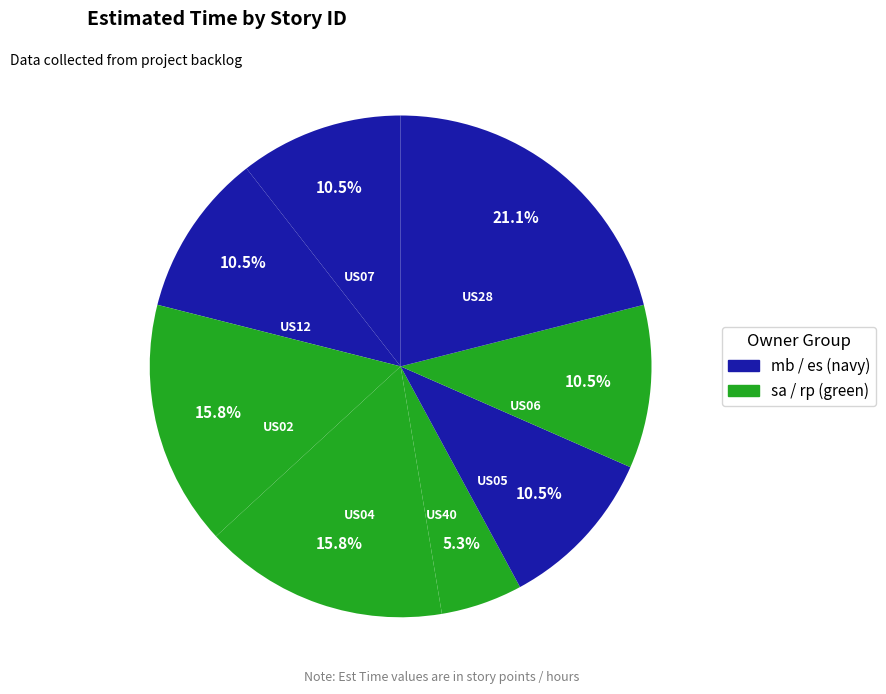

Count the number of slices in the pie.

8